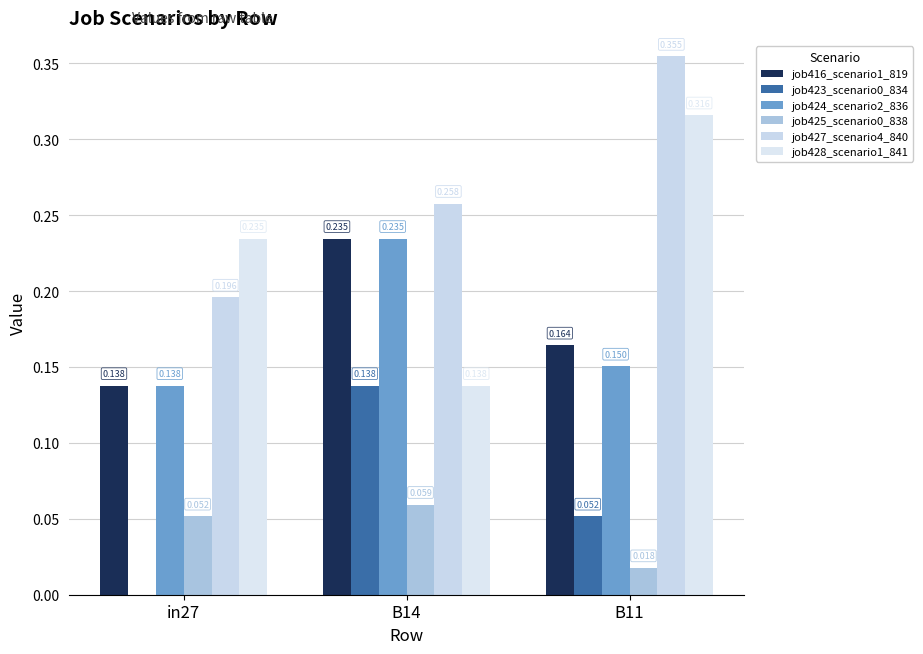

How many groups of bars are there?

3